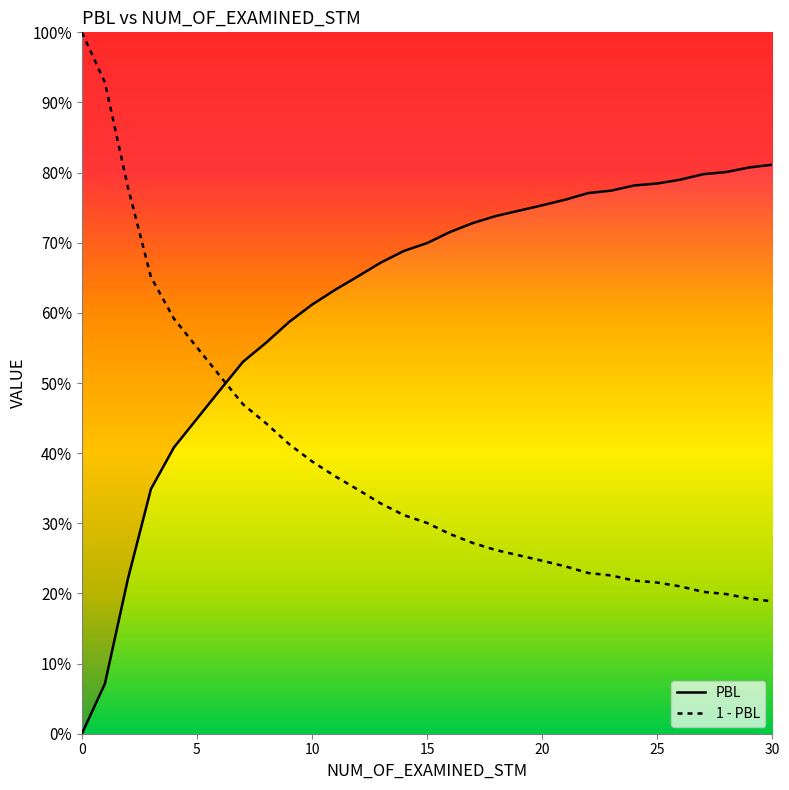

What is the average value?

0.6